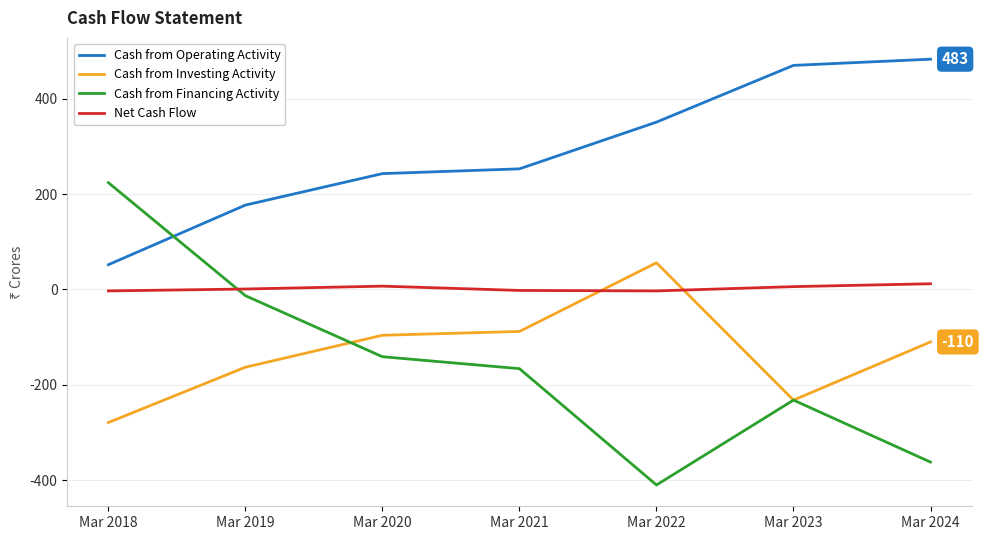

Does the chart display data point markers on the line(s)?

No